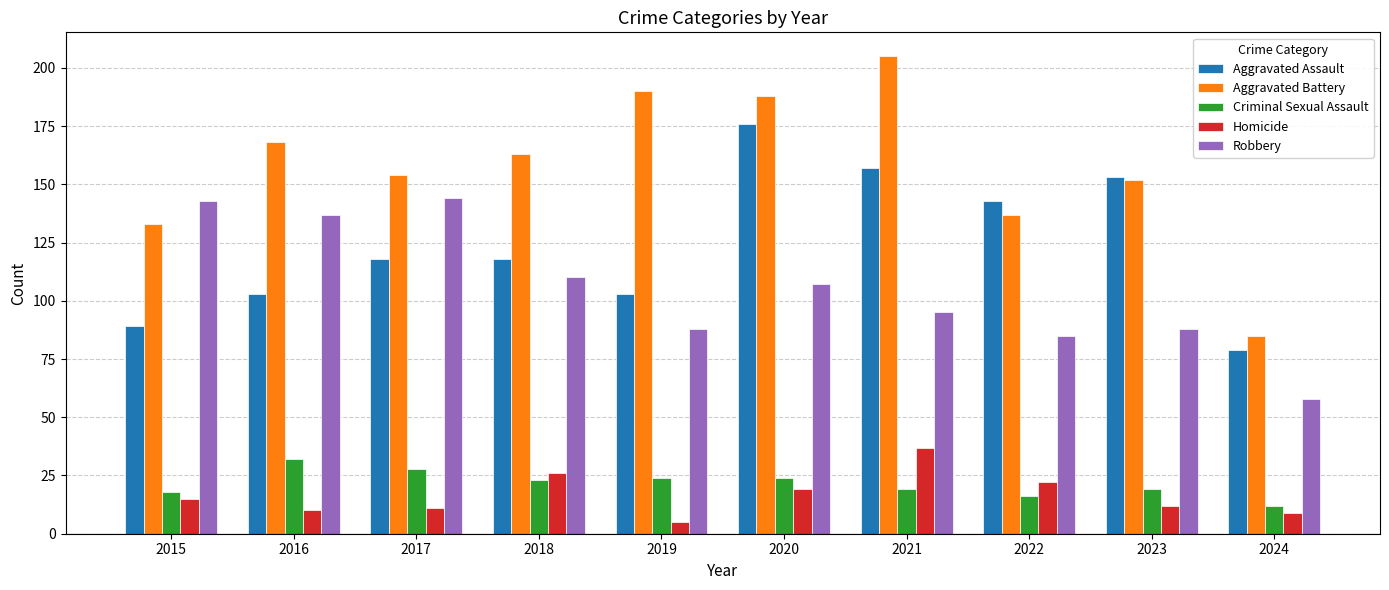

The Homicide series shows 9 at 2024. True or false?

True